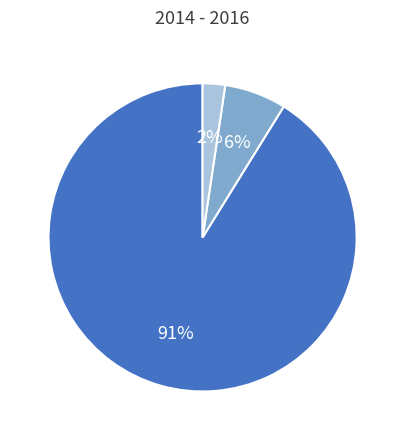

Is there any slice that represents more than half of the pie?

Yes